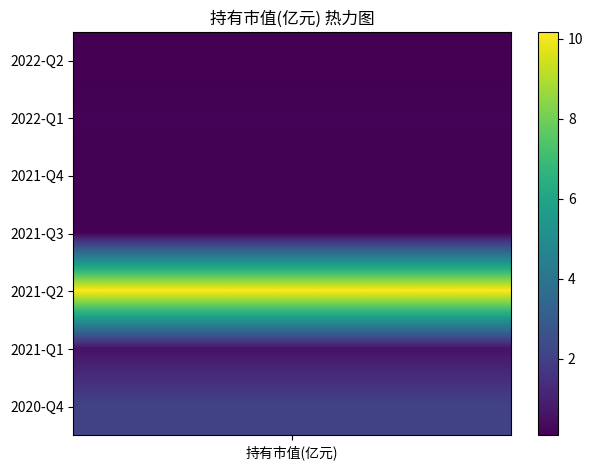

Reading left to right, extract all data points from this chart.

2022-Q2=0.1	2022-Q1=0.2	2021-Q4=0.1	2021-Q3=0.2	2021-Q2=10.2	2021-Q1=0.6	2020-Q4=2.1